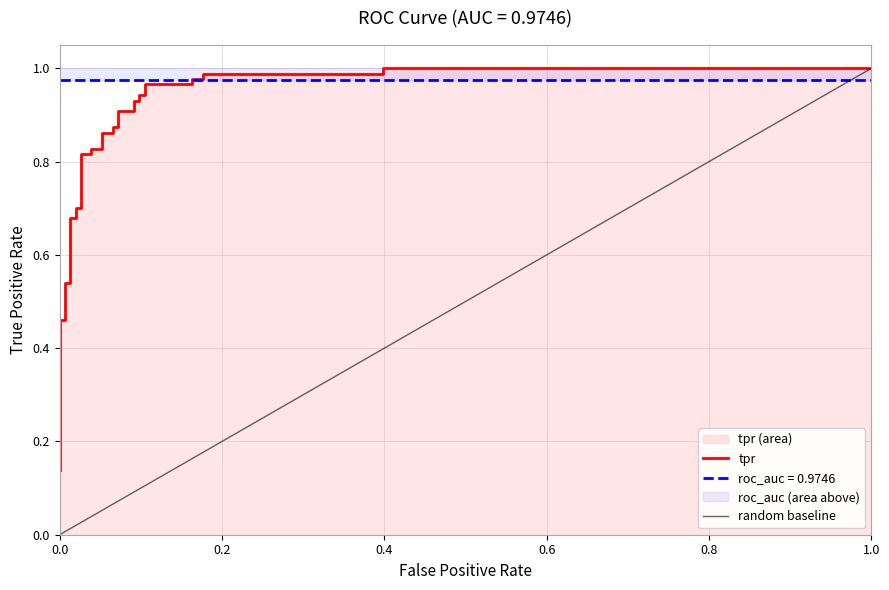

What is the maximum value shown in the chart?

1.0